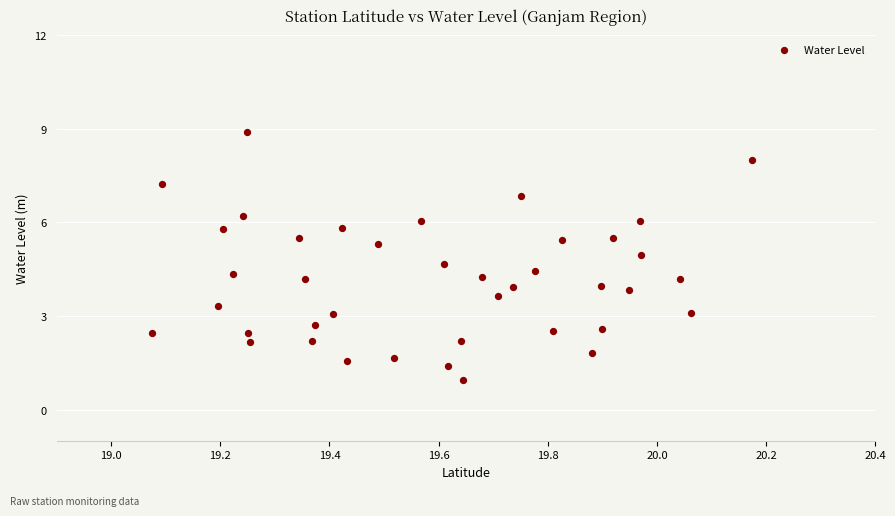

What is the range of X values (max minus min)?

1.1